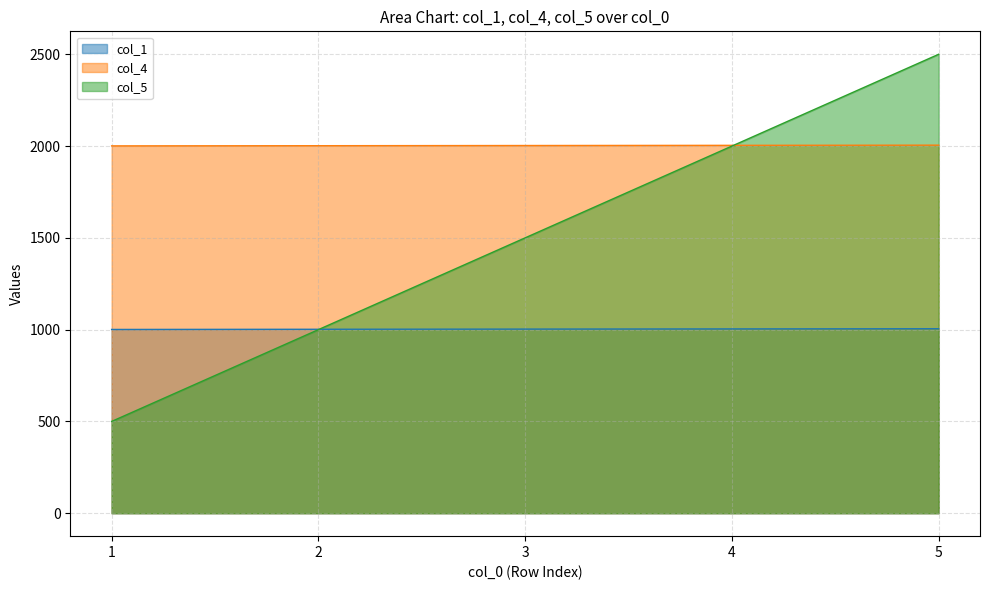

How many categories are shown in the chart?

5